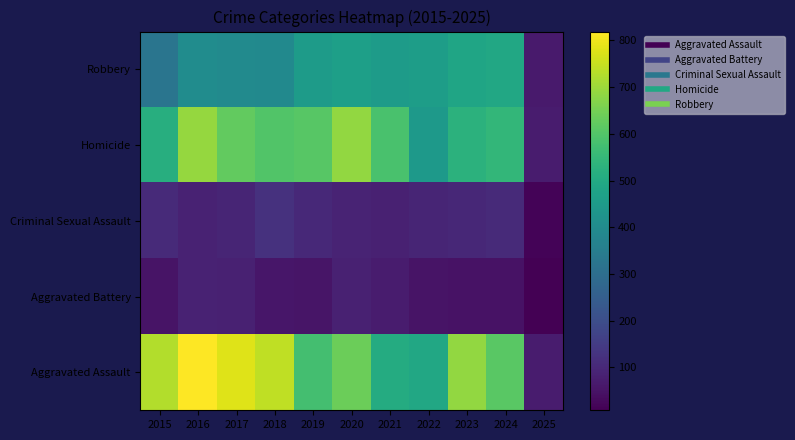

At which category is the sum across all series the highest?

2016